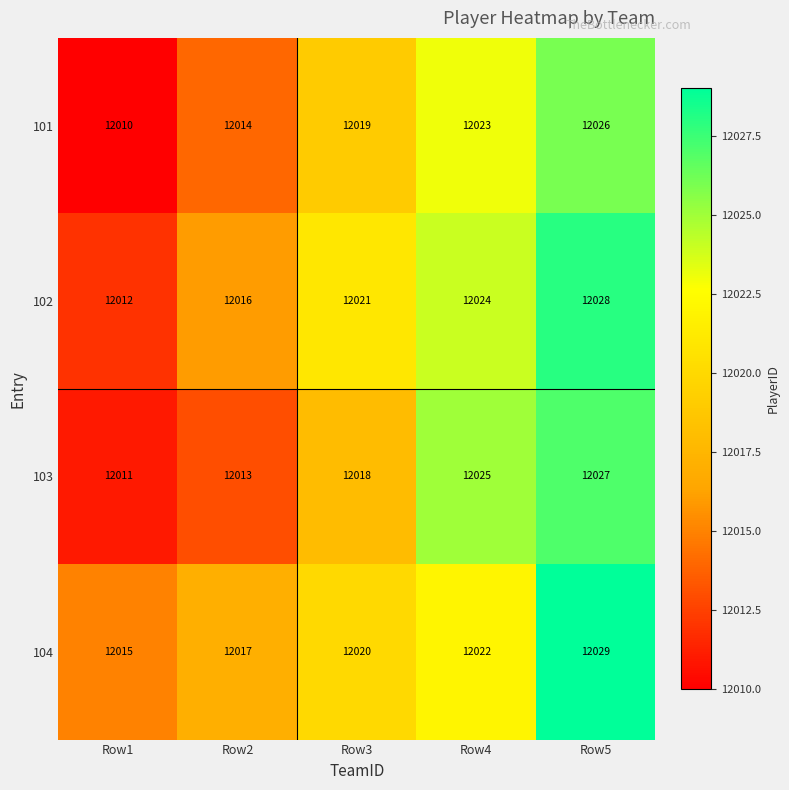

Rank the series by their maximum value, from highest to lowest.

104, 102, 103, 101